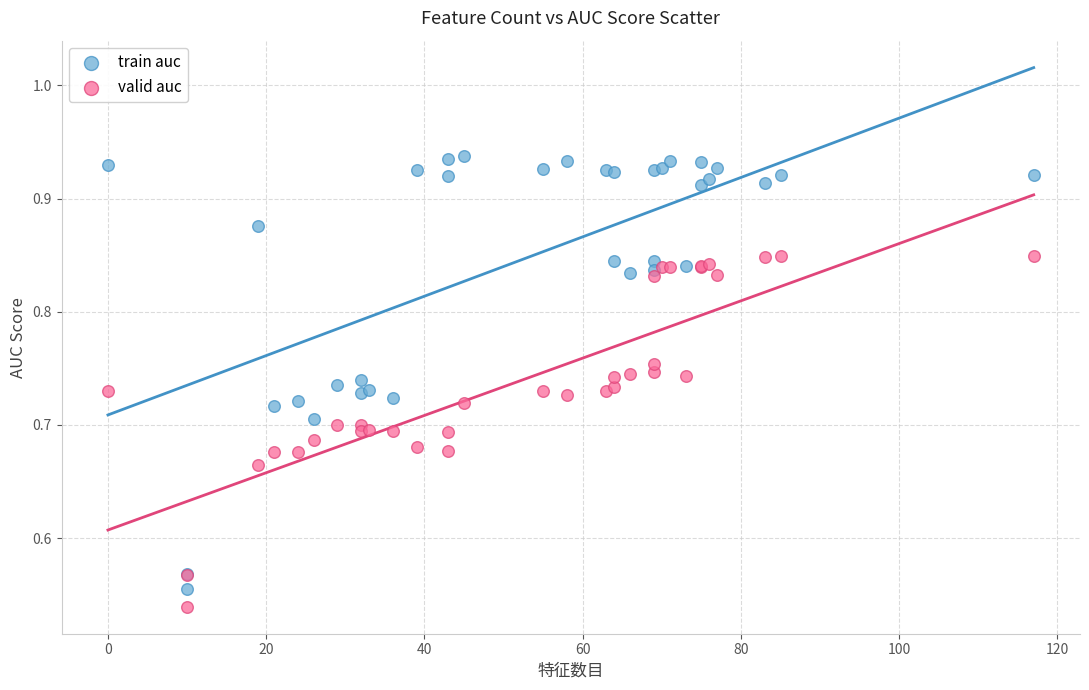

Which series has the widest spread of Y values?

train auc